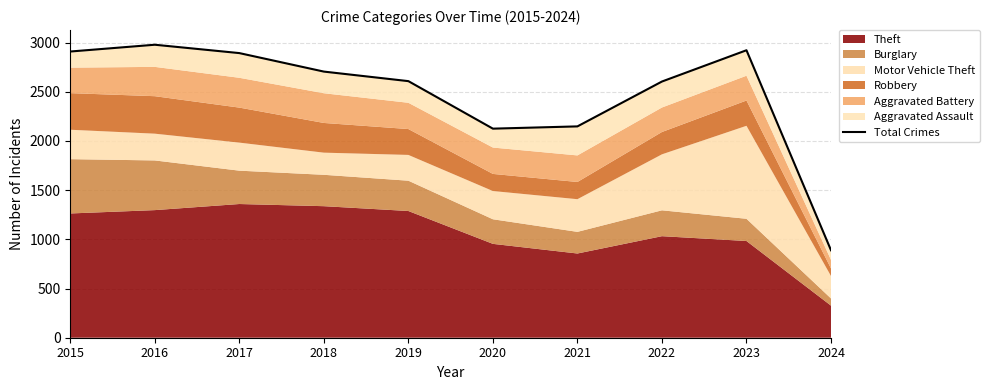

What is the average value?

2478